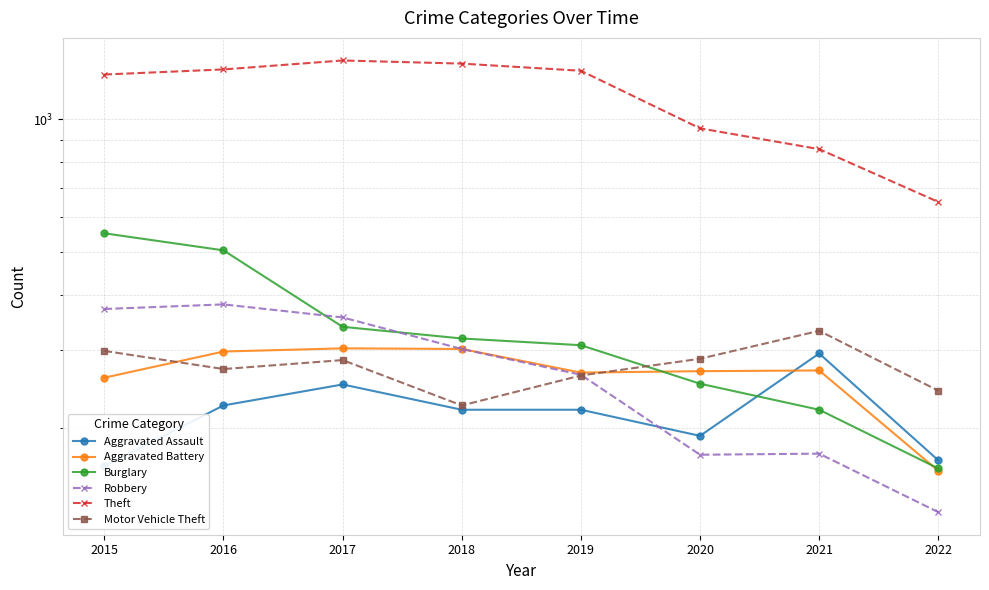

What is the value of the Theft point at the 7th from the left?

856